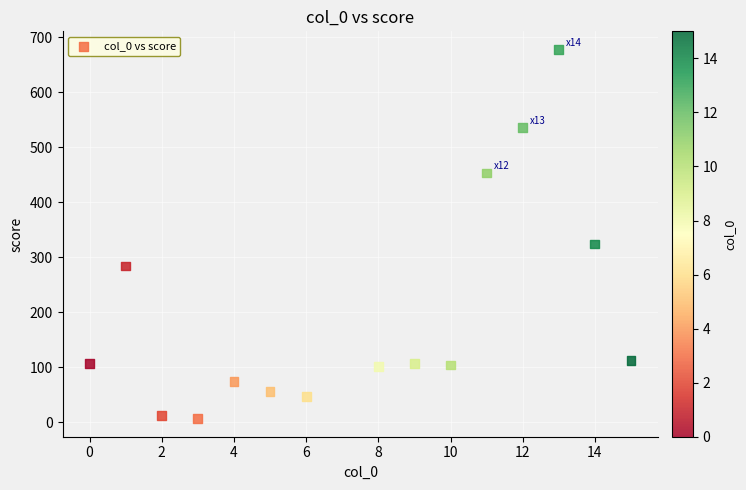

What is the range of X values (max minus min)?

15